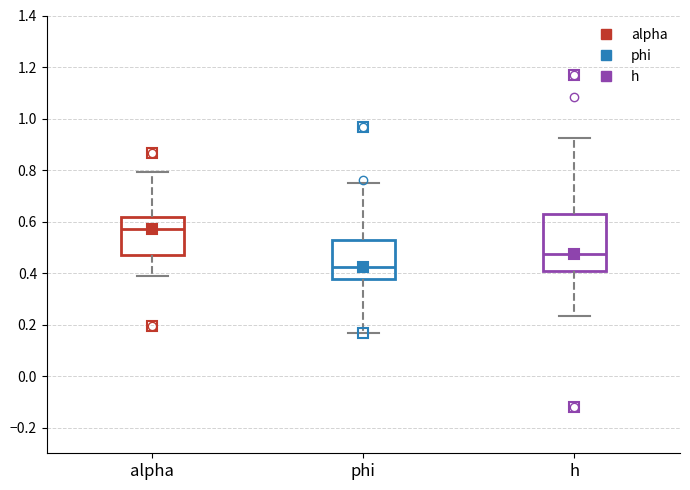

Reading left to right, transcribe this box plot: for each box, give where its median line is, the range the box spans, and where its two whiskers end, as read against the y-axis. The values are not printed on the chart, so give them approximately, as read against the axis.

alpha: median 0.58, box 0.48 to 0.62, whiskers 0.38 to 0.80
phi: median 0.42, box 0.38 to 0.52, whiskers 0.16 to 0.76
h: median 0.48, box 0.40 to 0.64, whiskers 0.24 to 0.92